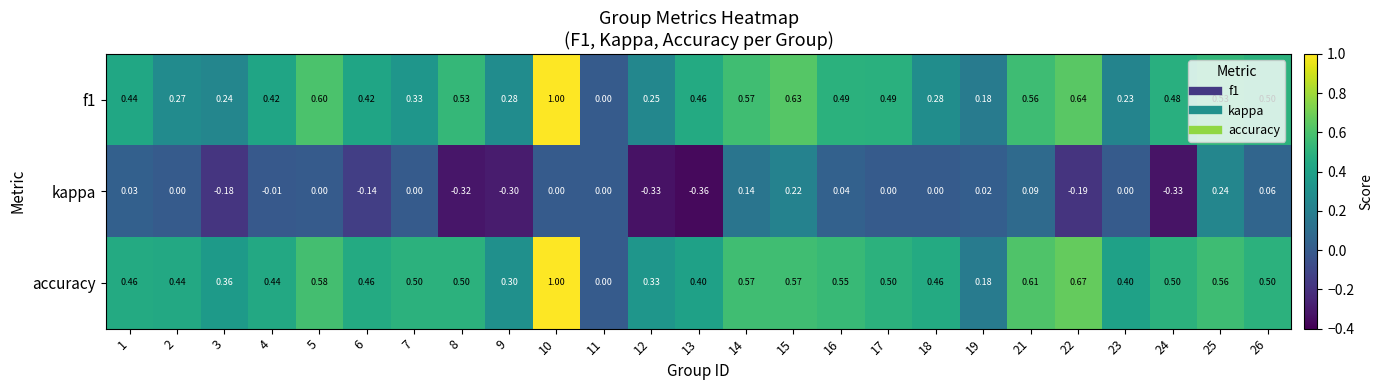

Which series has the largest total across all categories?

accuracy